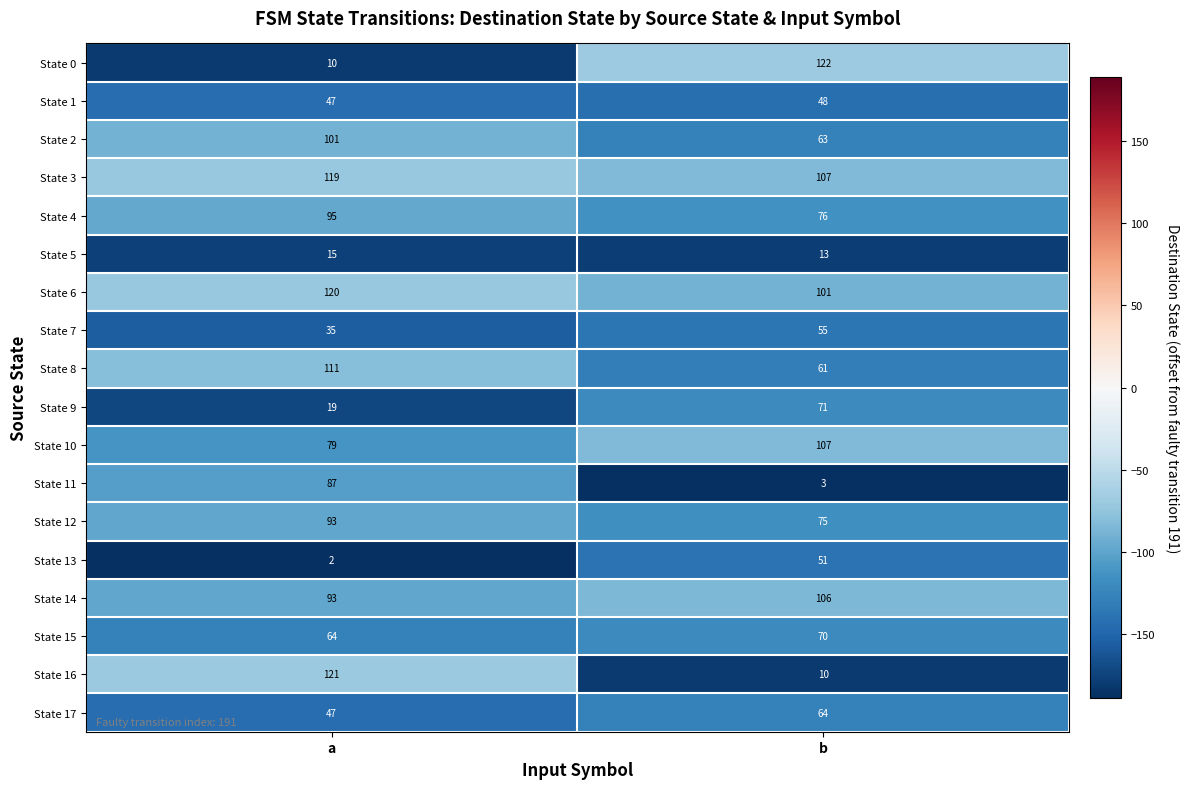

The State 14 series shows 93 at a. True or false?

True